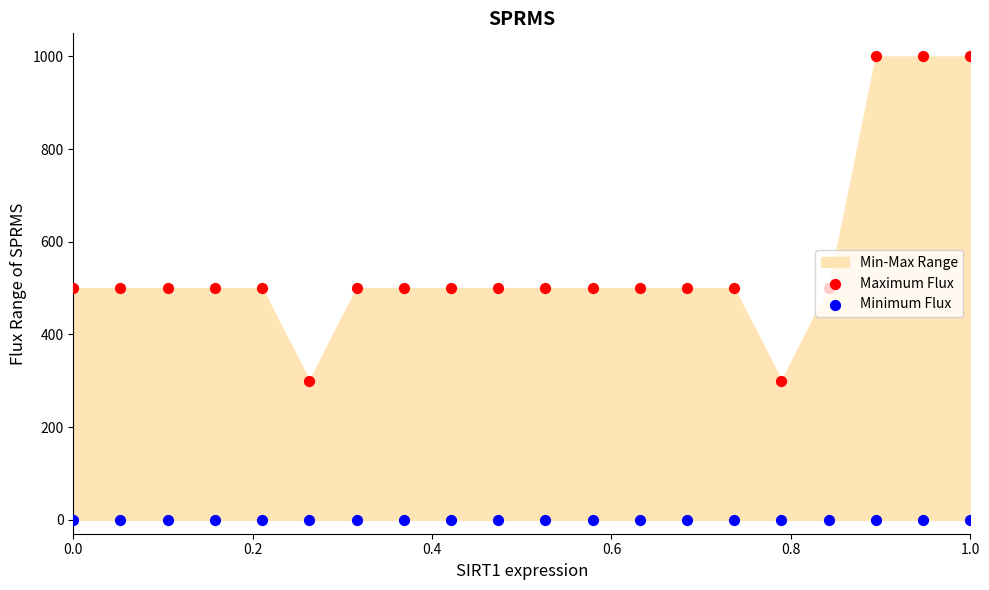

Is the value of Maximum Flux at 14 greater than the value of Minimum Flux at 0.8?

Yes